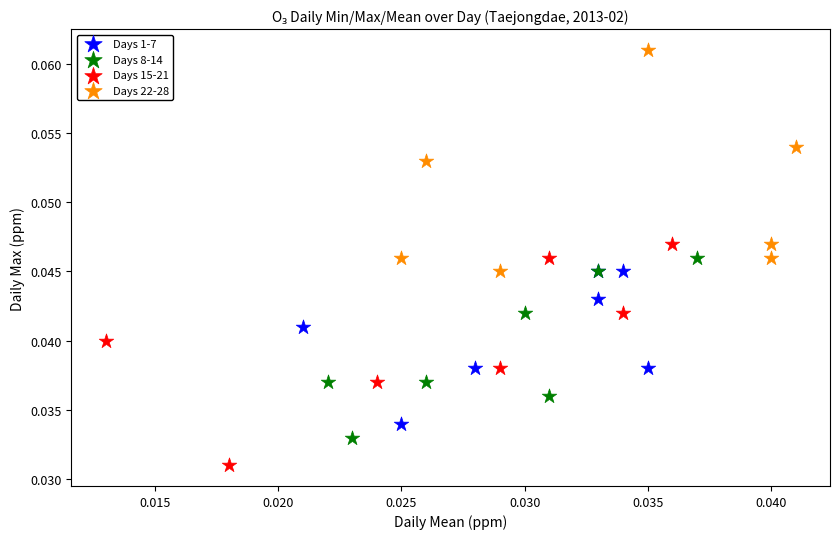

Which series contains the highest Y value?

Days 22-28